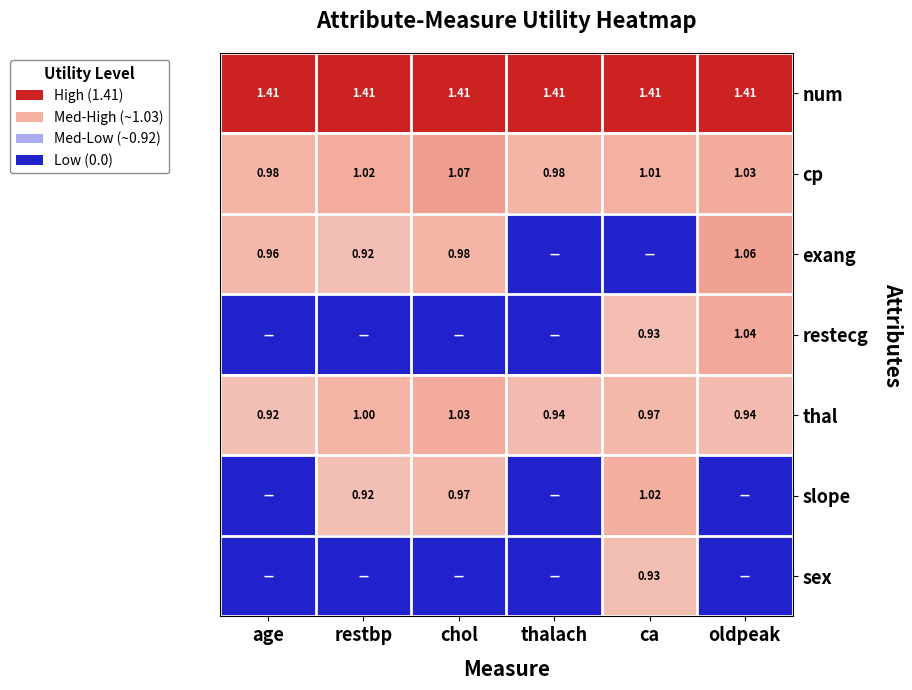

Which label corresponds to the smallest value in the chart?

thalach